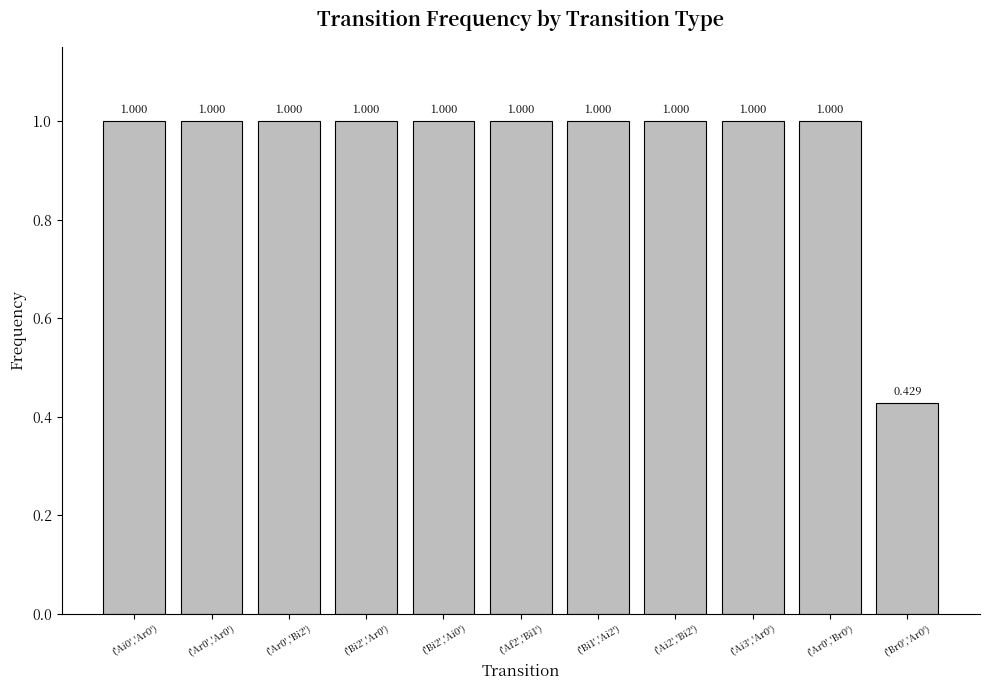

List the labels in order of value, largest first.

('Ar0','Br0'), ('Ai0','Ar0'), ('Ar0','Ar0'), ('Ar0','Bi2'), ('Bi2','Ar0'), ('Bi2','Ai0'), ('Af2','Bi1'), ('Bi1','Ai2'), ('Ai2','Bi2'), ('Ai3','Ar0'), ('Br0','Ar0')